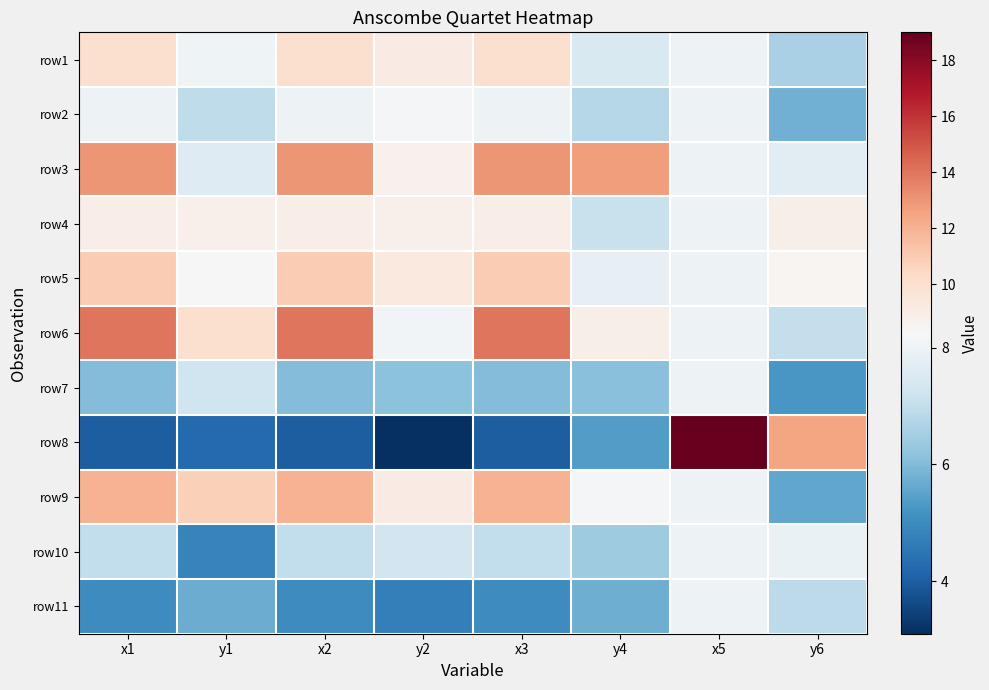

What is the total value across all series at x5?

99.0